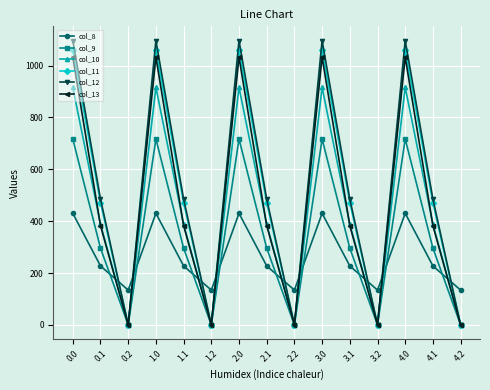

What is the total value across all series at 0.0?

5253.2